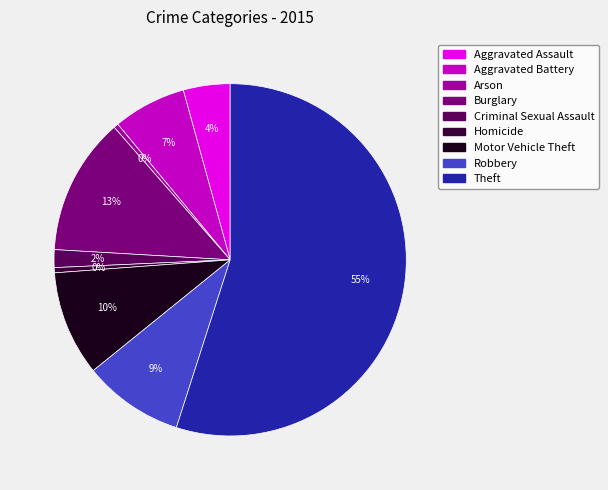

Which has a higher value, Criminal Sexual Assault or Homicide?

Criminal Sexual Assault